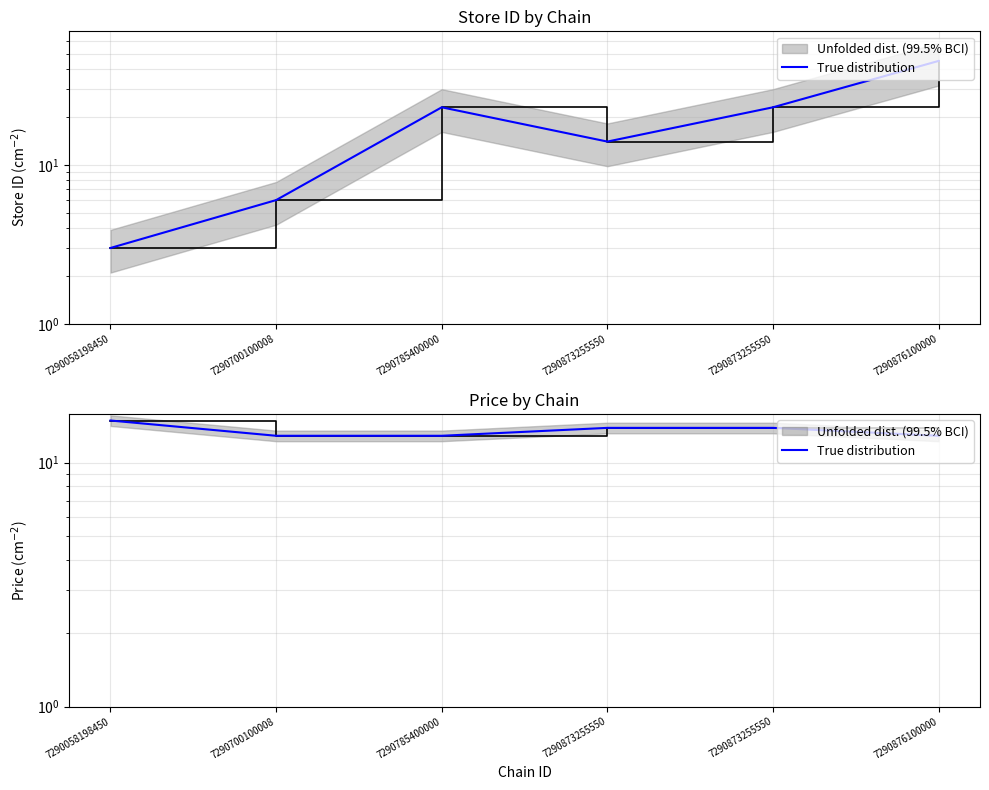

How many values are below 13?

3